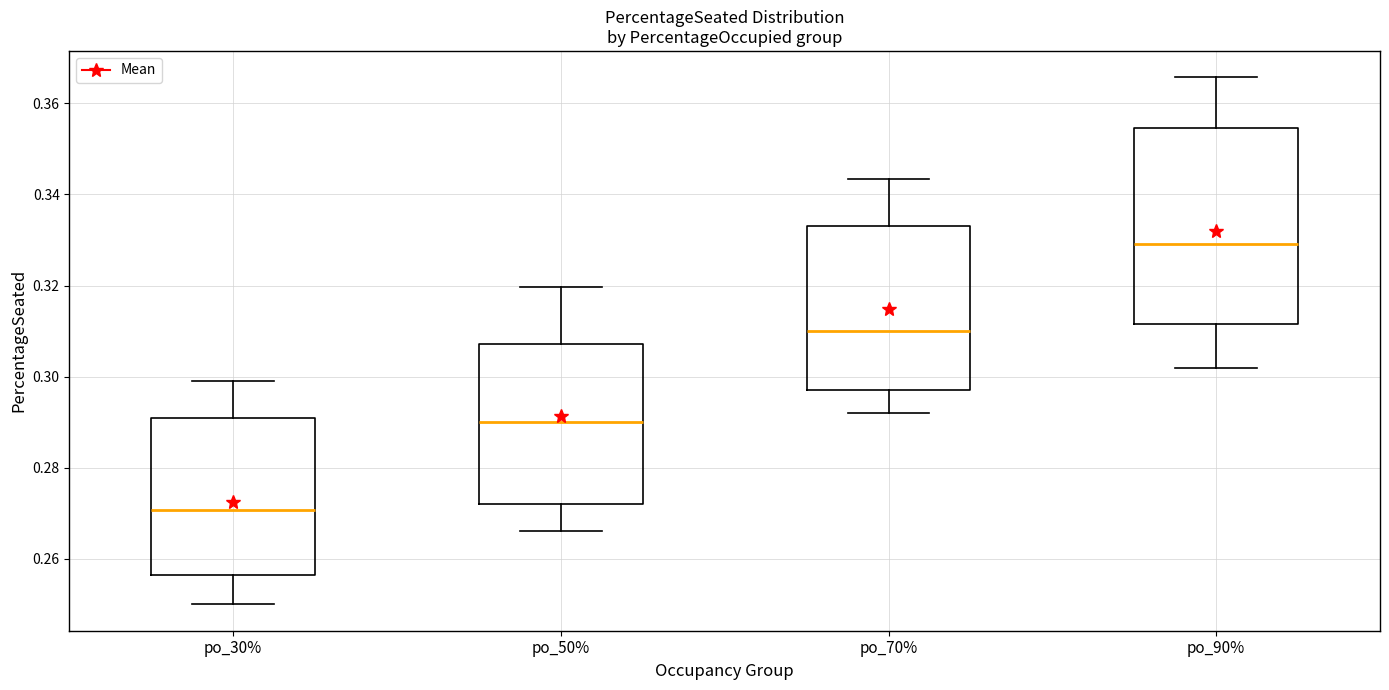

Which box is the tallest, from its lower edge to its upper edge?

po_90%